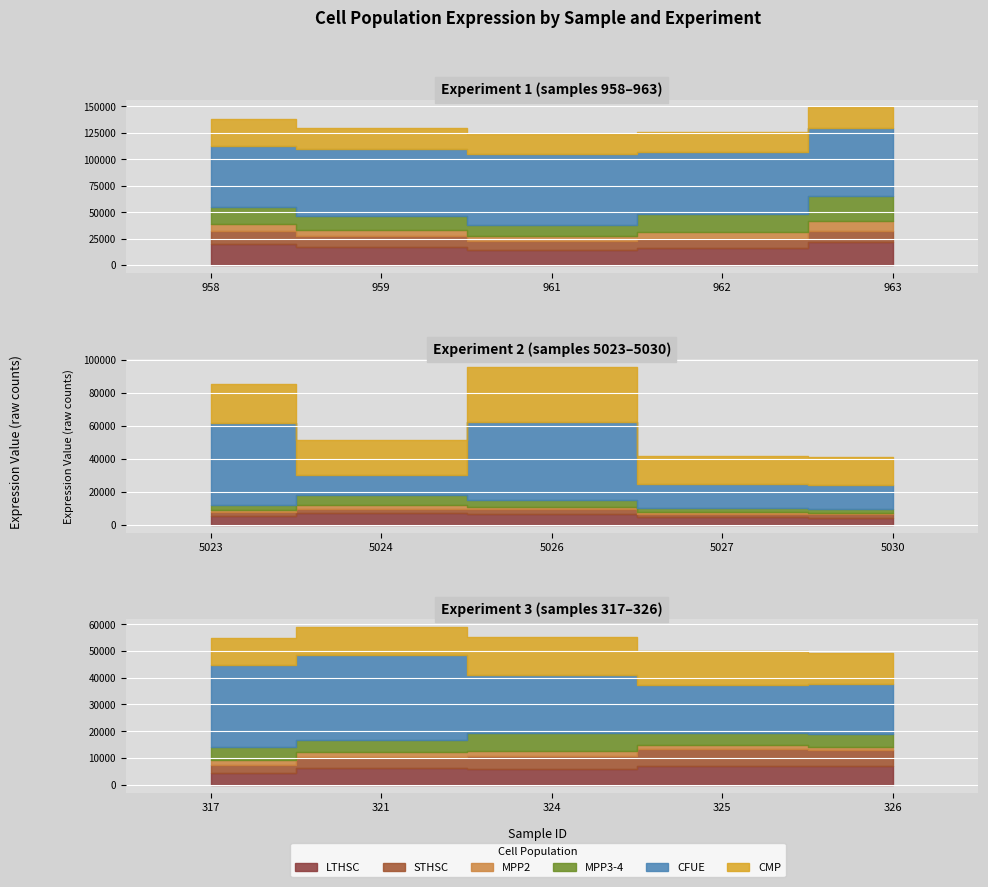

True or false: STHSC has more than 2 interior local peaks.

True